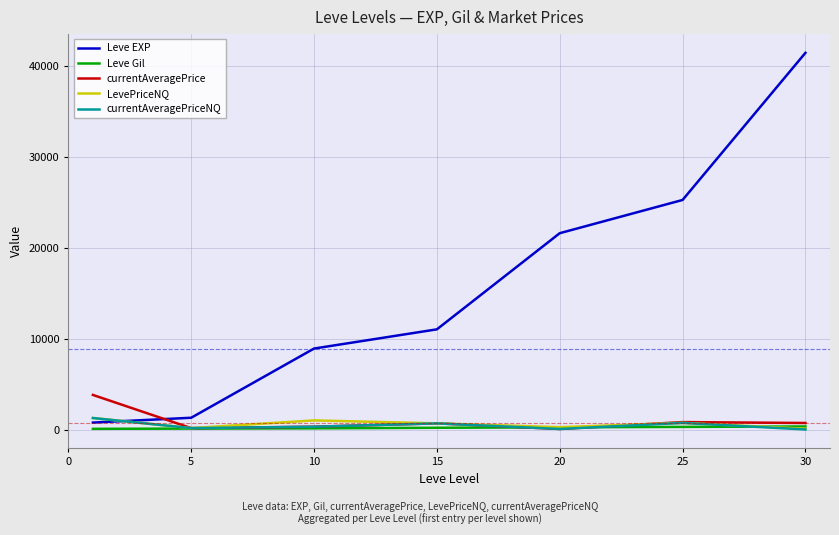

What is the lowest value of the currentAveragePriceNQ series?

42.6